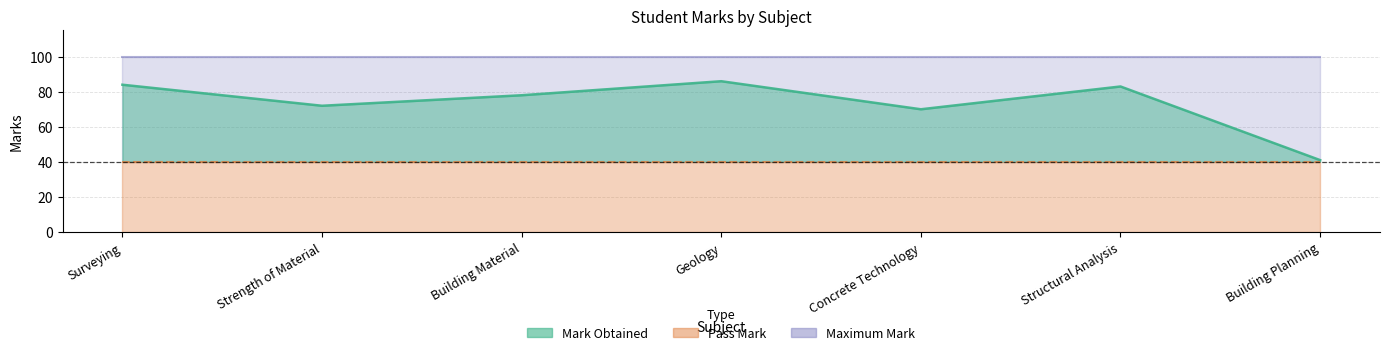

Is it true that Mark Obtained equals 137 at Building Material?

False